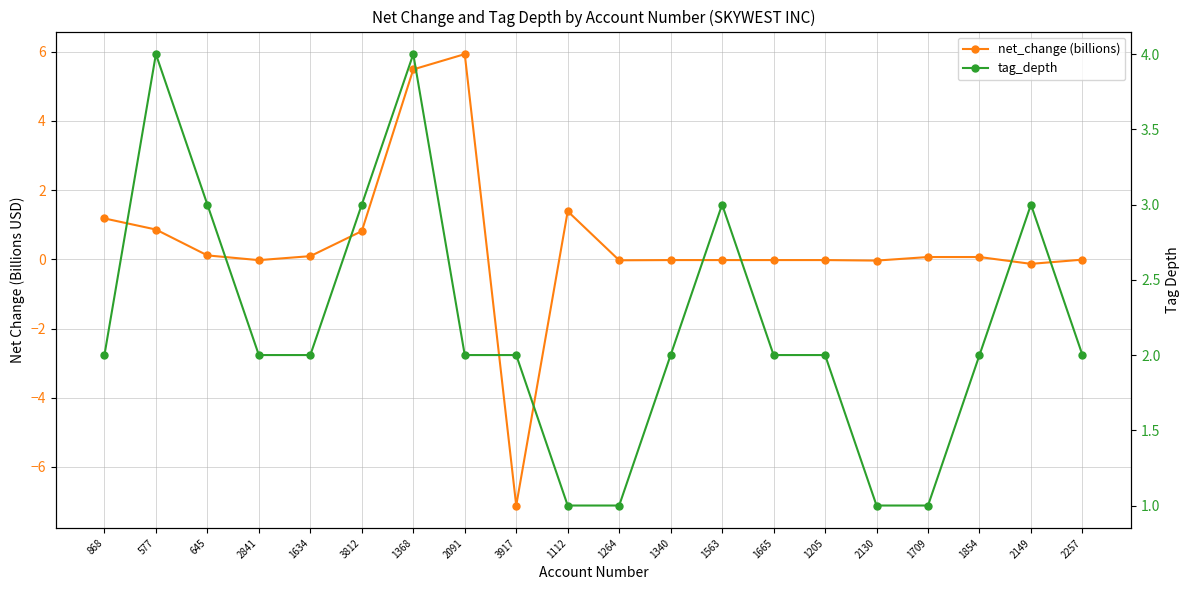

Is this an area chart (filled region under the line)?

No